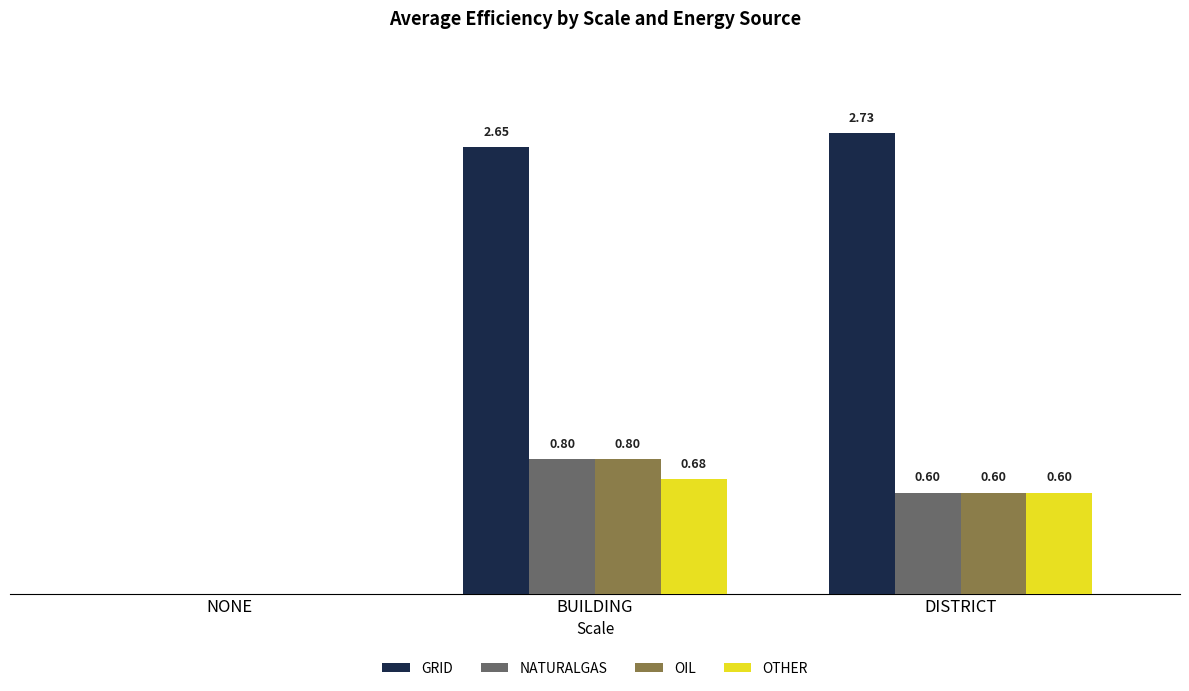

At which category is the sum across all series the highest?

BUILDING